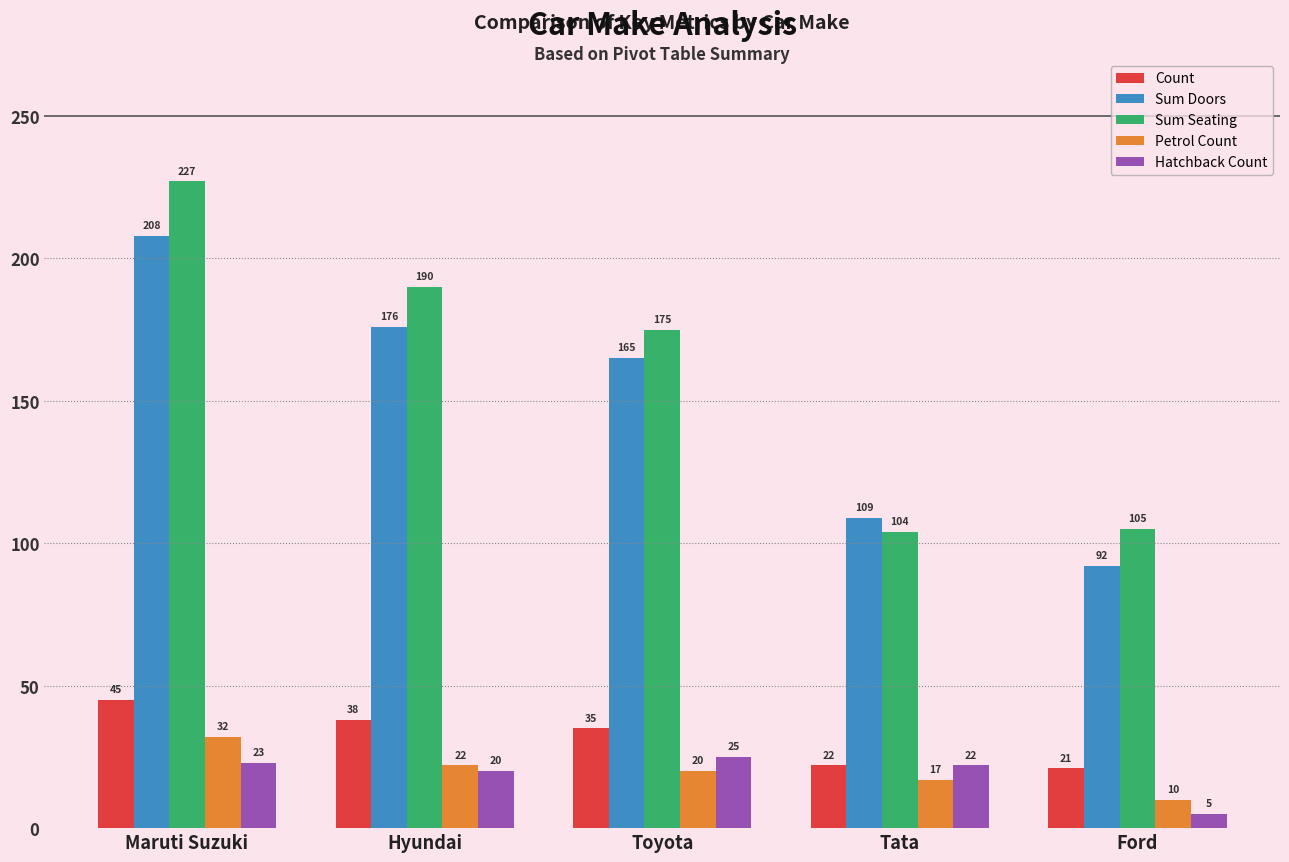

Reading left to right, extract all data points from this chart.

Count: 45	38	35	22	21
Sum Doors: 208	176	165	109	92
Sum Seating: 227	190	175	104	105
Petrol Count: 32	22	20	17	10
Hatchback Count: 23	20	25	22	5